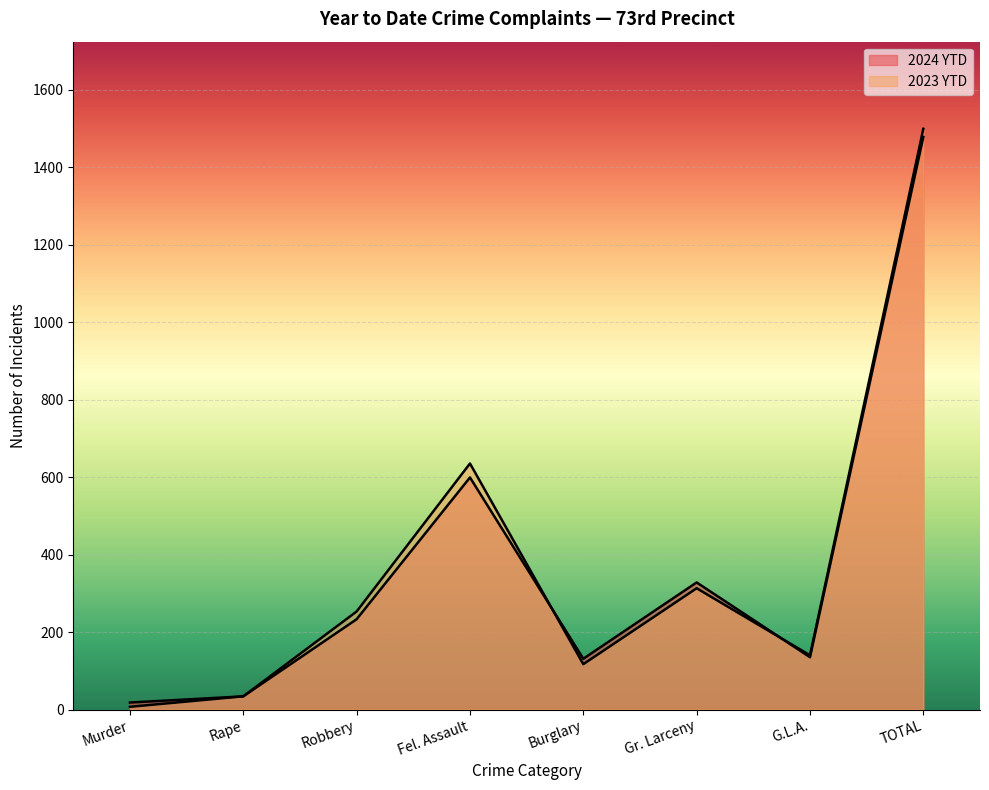

What is the average value of the 2023 YTD series?

375